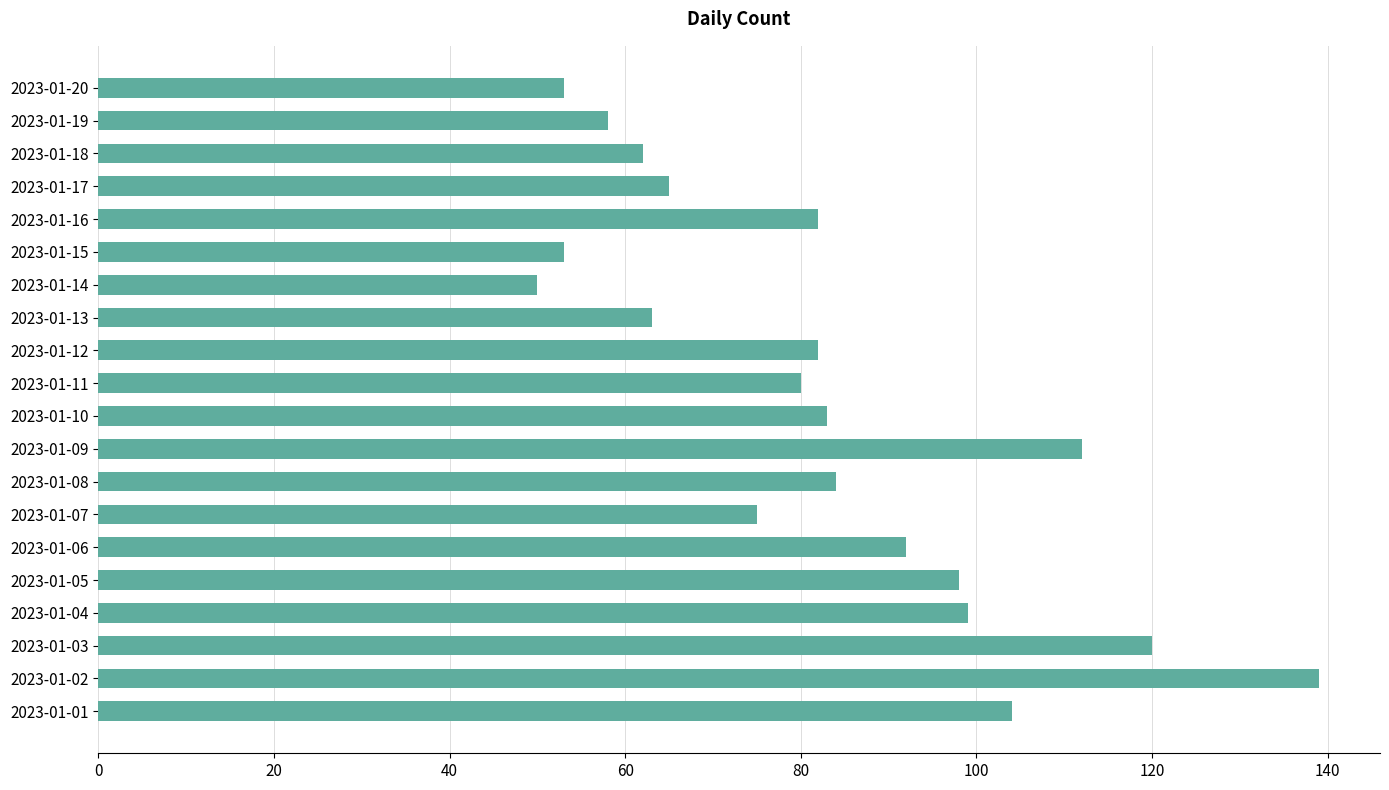

What is the difference between the maximum and second lowest values?

86